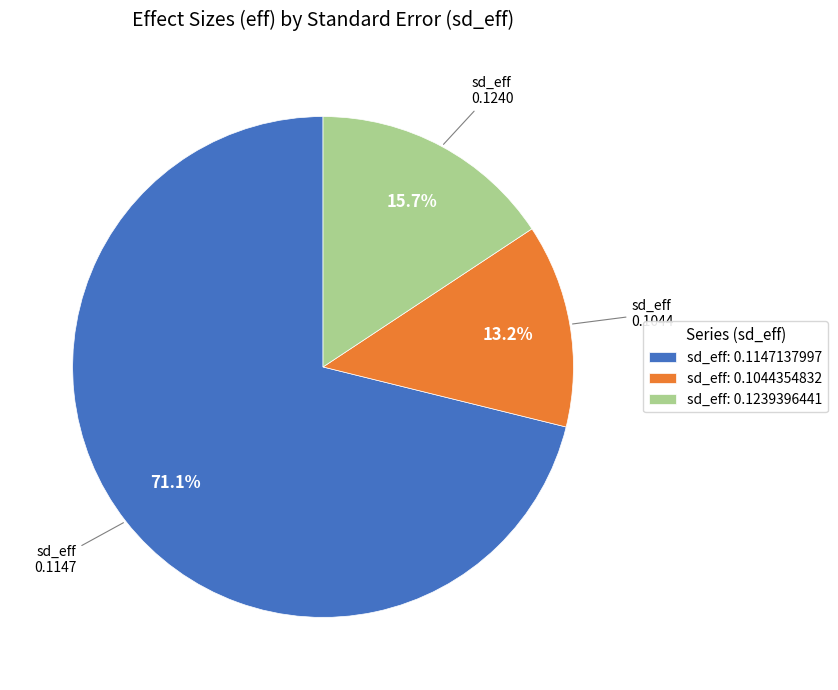

Which slice represents more than half of the pie?

sd_eff: 0.1147137997